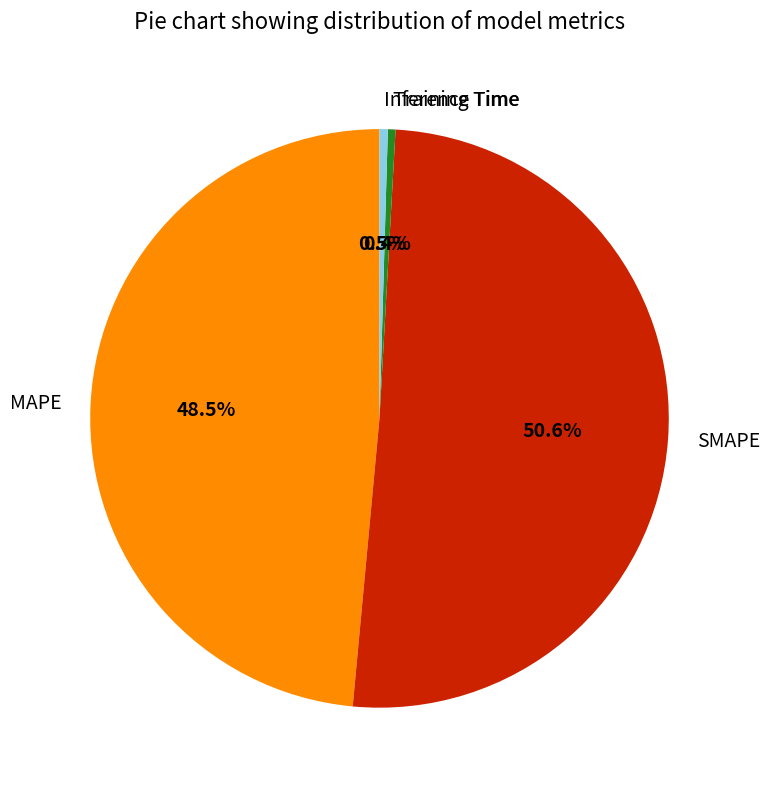

Approximately how many times larger is the value at SMAPE compared to MAPE?

1.0